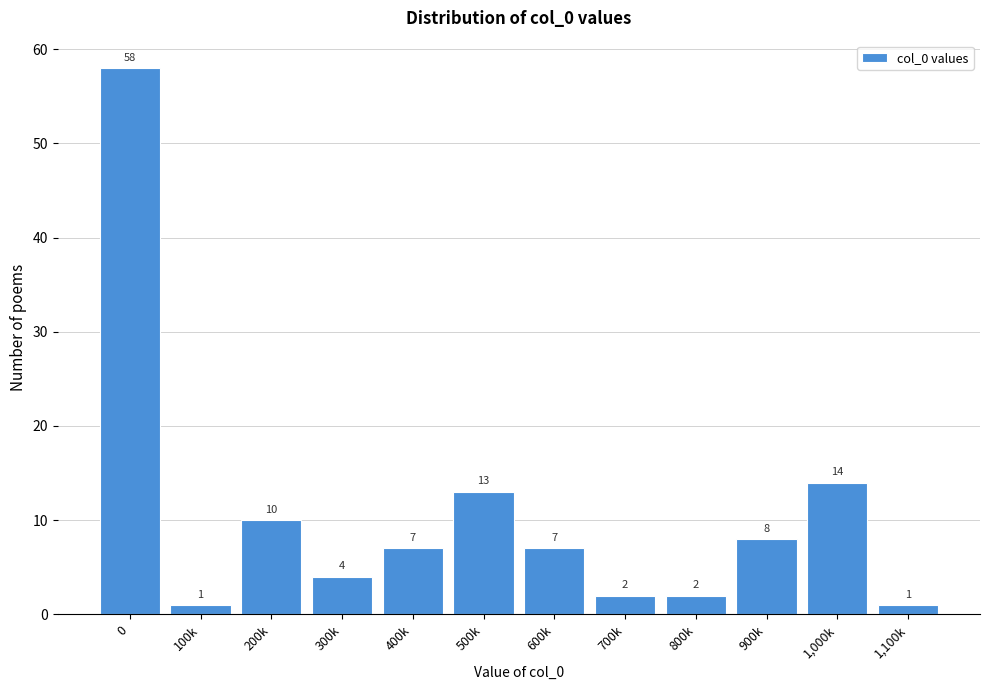

Reading right to left, extract all data points from this chart.

1,100k=1	1,000k=14	900k=8	800k=2	700k=2	600k=7	500k=13	400k=7	300k=4	200k=10	100k=1	0=58